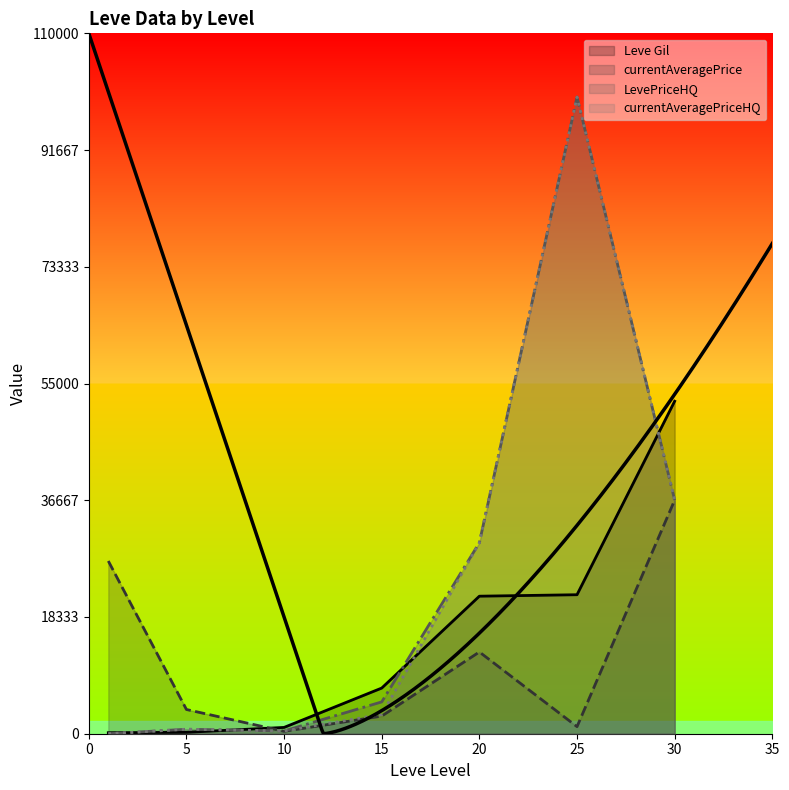

Reading left to right, extract all data points from this chart.

Leve Gil: 1=160.0	5=220.0	10=990.0	15=7170.0	20=21600.0	25=21830.0	30=52220.0
currentAveragePrice: 1=27128.0	5=3804.0	10=374.8	15=2770.8	20=12839.8	25=1110.0	30=36690.7
LevePriceHQ: 1=0.0	5=704.0	10=433.0	15=5000.0	20=30000.0	25=100000.0	30=36690.7
currentAveragePriceHQ: 1=0.0	5=704.0	10=433.0	15=3030.9	20=30000.0	25=100000.0	30=36690.7